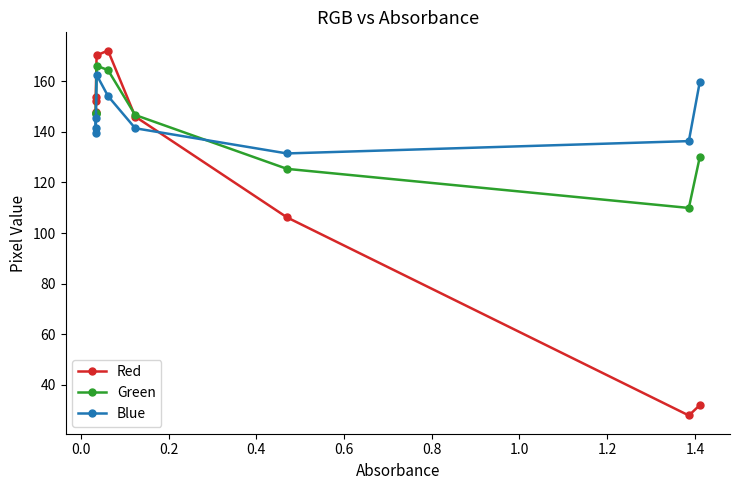

Which series has the widest spread of values?

Red